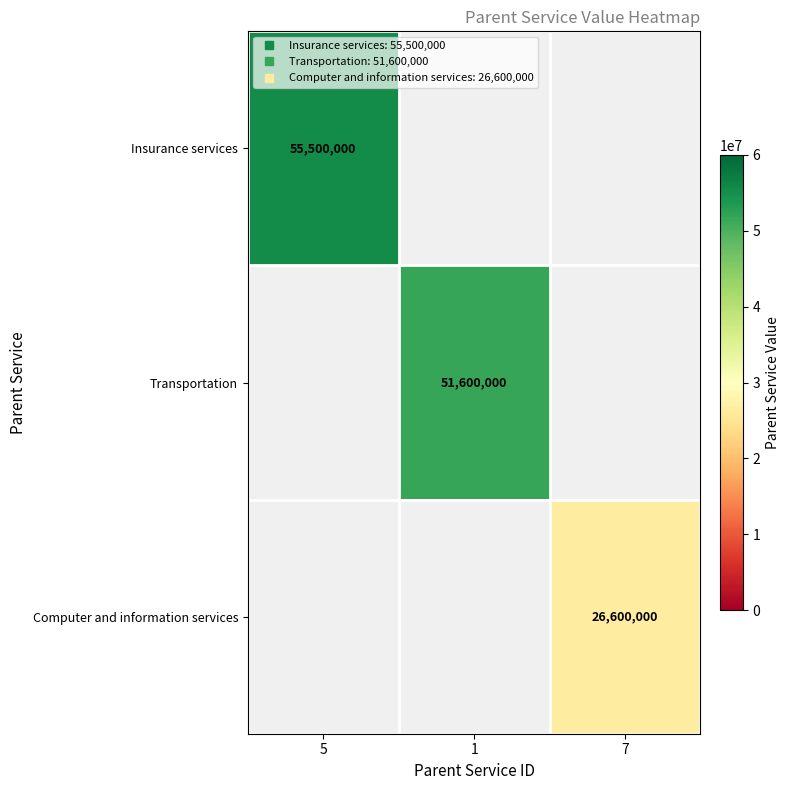

How many positive values does the Computer and information services series have?

1